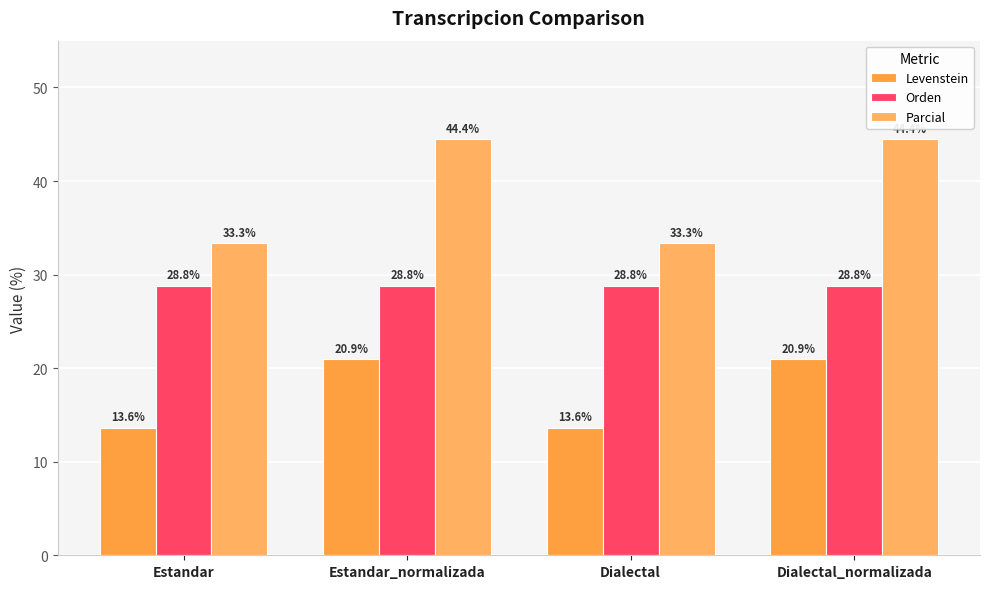

Are the bars horizontal?

No